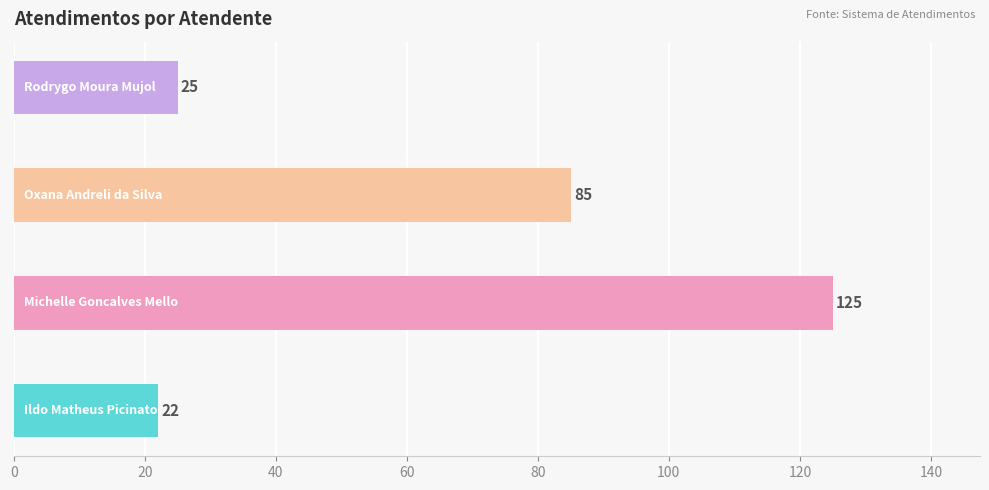

What is the smallest value displayed?

22